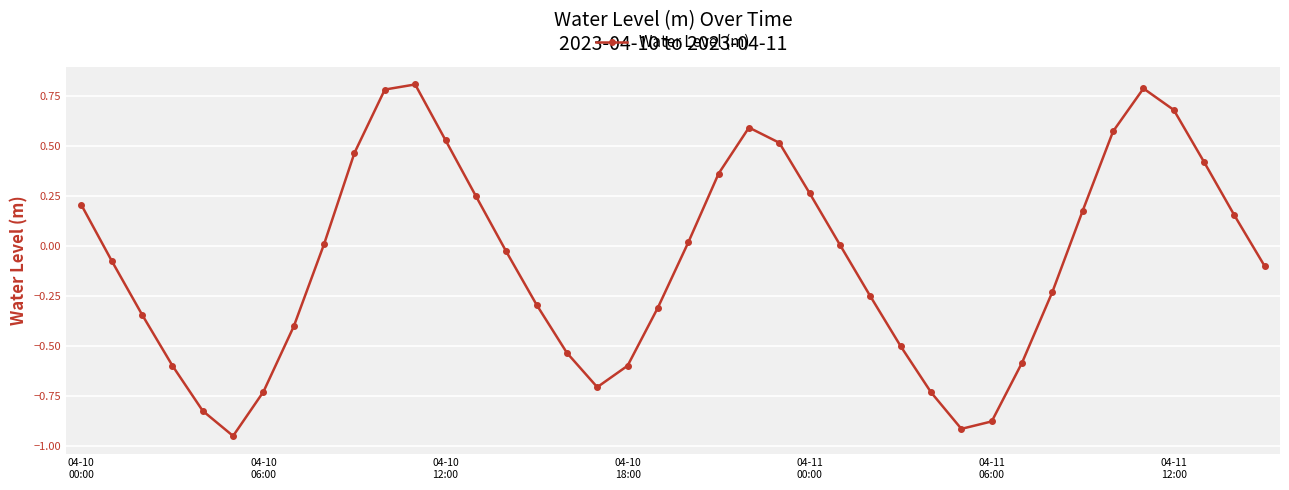

How many points are lower than both their immediate neighbors (excluding endpoints)?

3